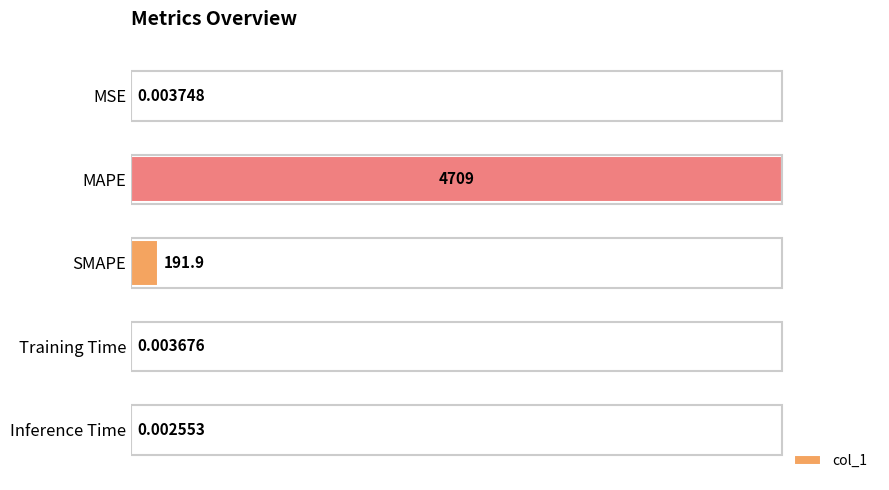

What is the sum of all values?

4900.7